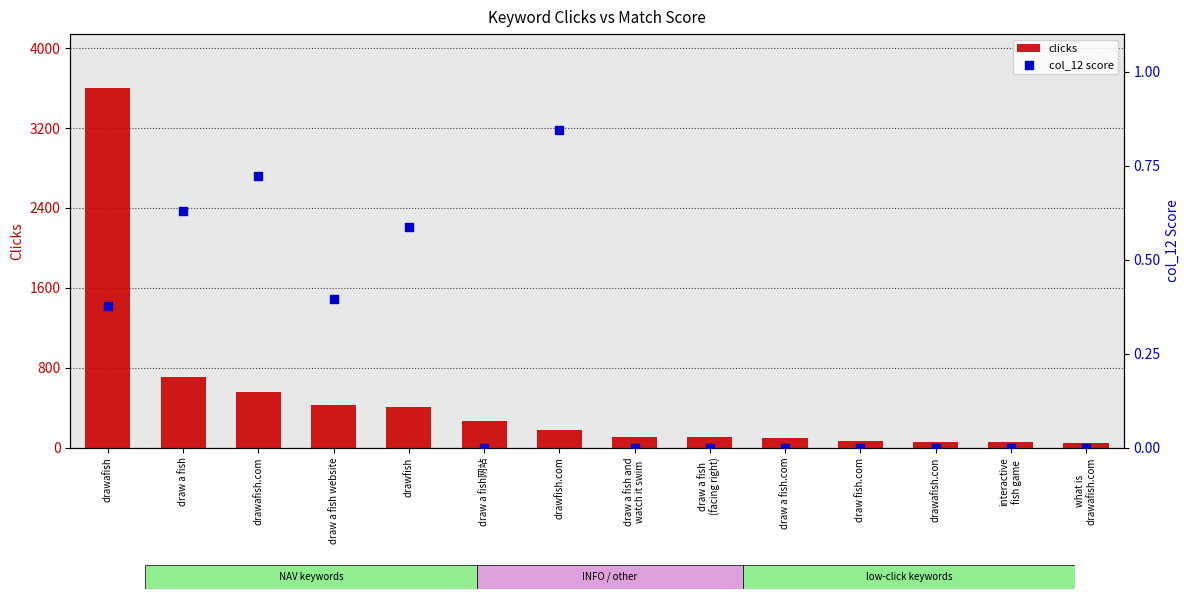

Which series has the widest spread of Y values?

clicks